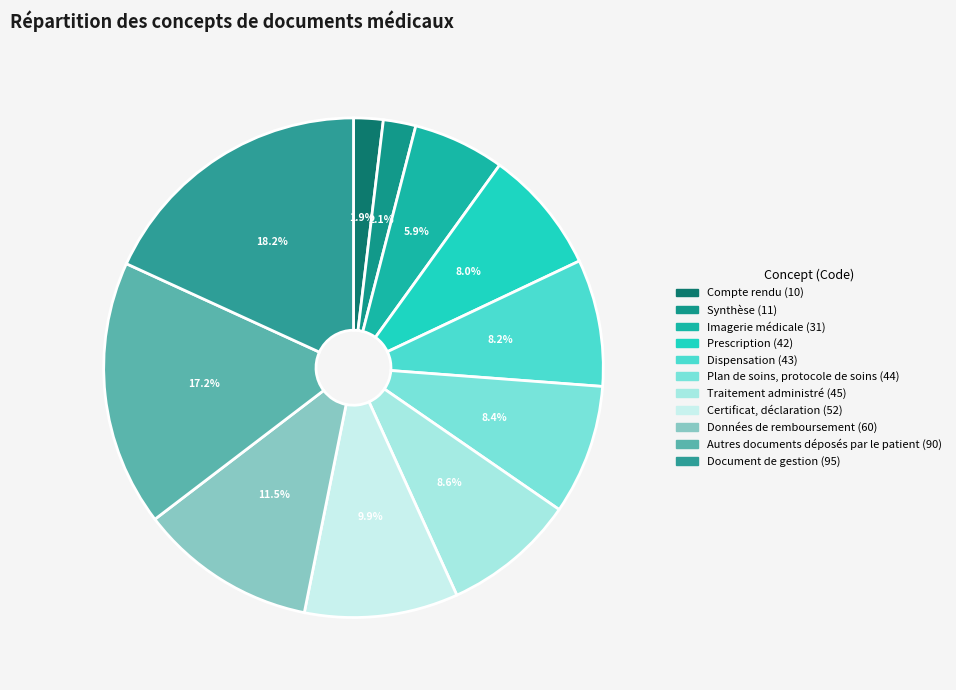

Which category has the biggest portion of the pie?

Document de gestion